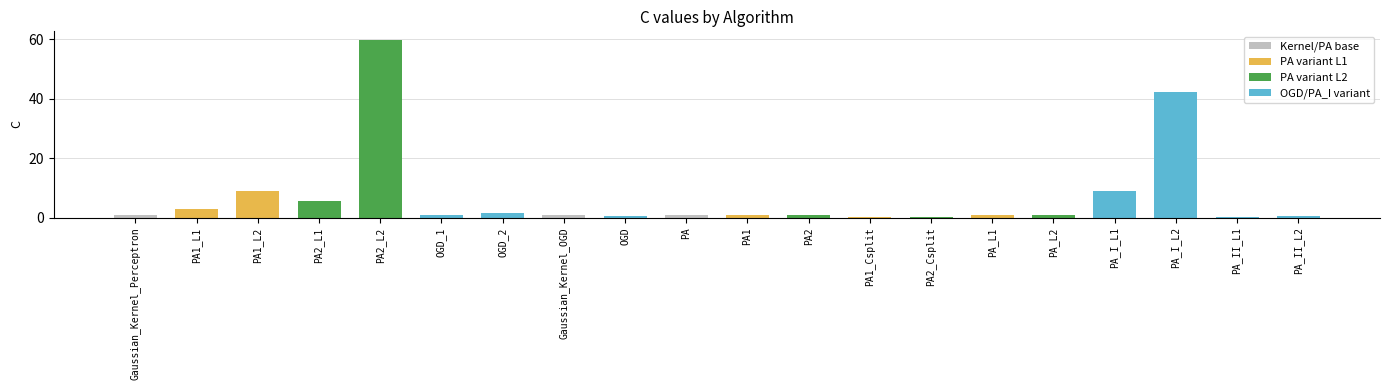

What is the label of the 11th bar from the right?

PA